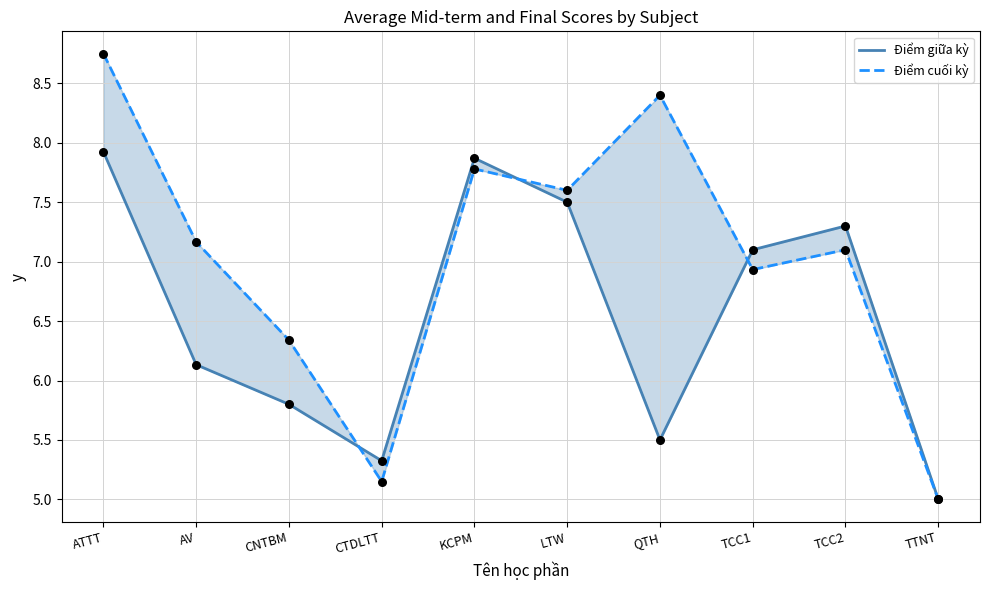

Which series has the largest total across all categories?

Điểm cuối kỳ